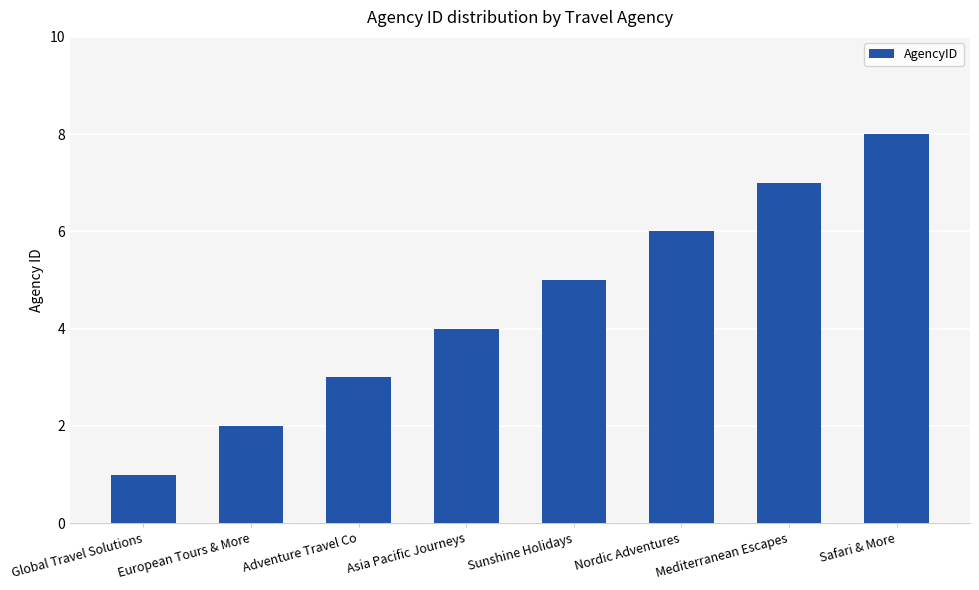

Between European Tours & More and Adventure Travel Co, which is larger?

Adventure Travel Co